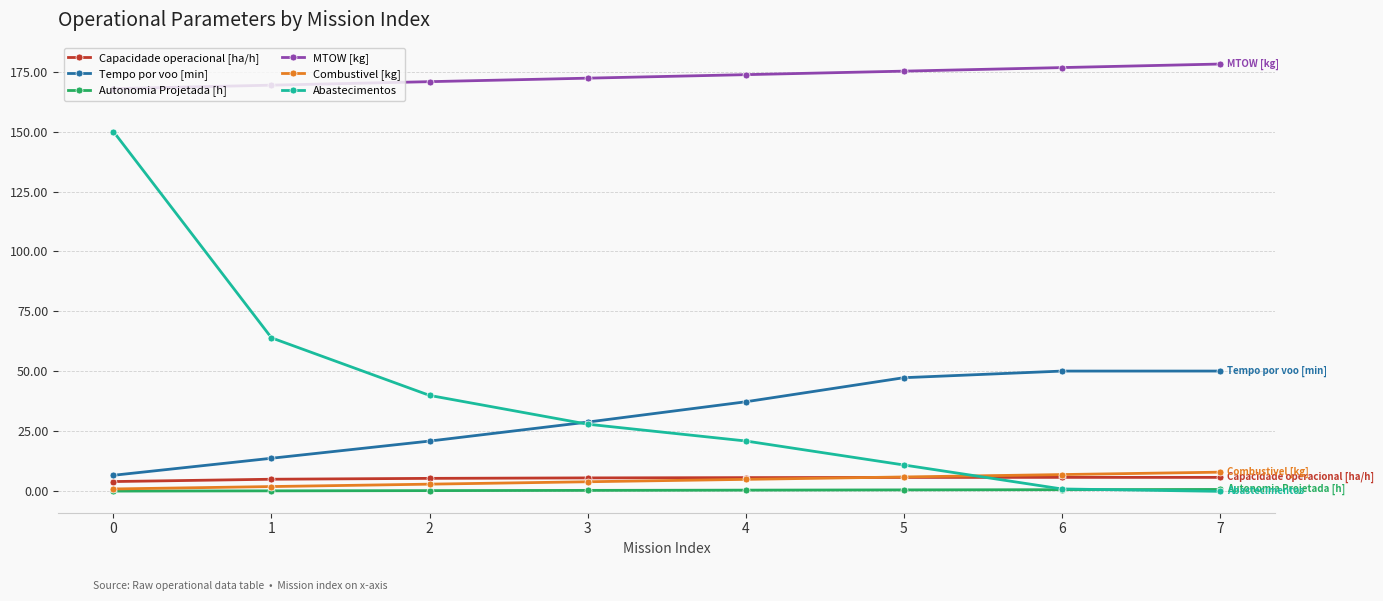

What is the value of the Abastecimentos point at the 6th from the left?

11.0